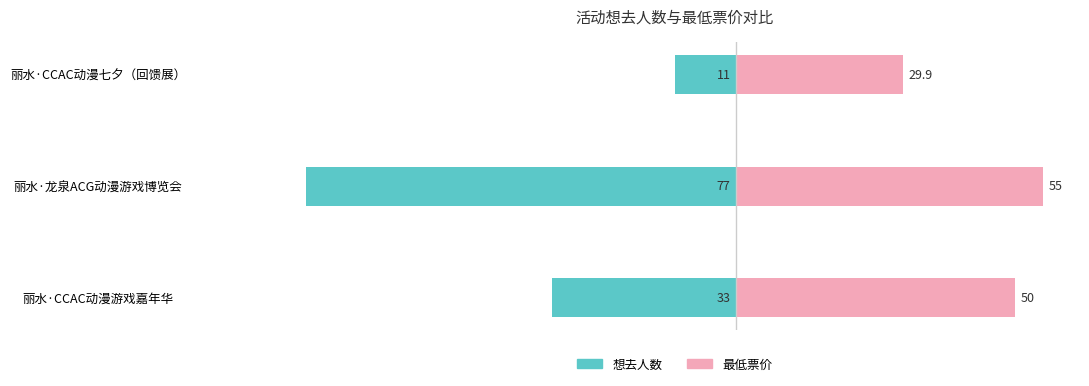

The value of 最低票价 at 丽水·龙泉ACG动漫游戏博览会 is 55.0. True or false?

True